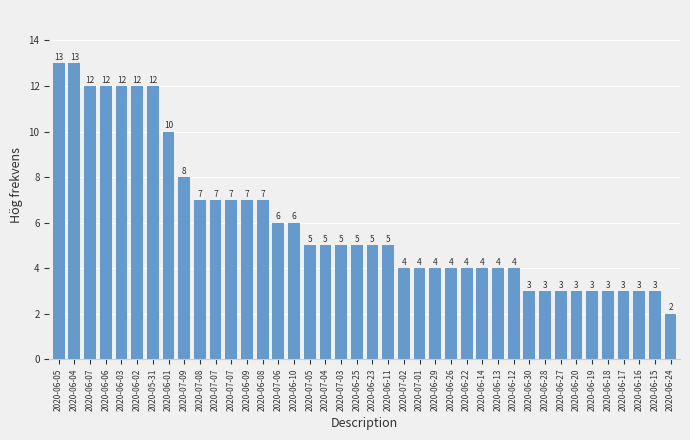

Reading right to left, extract all data points from this chart.

2020-06-24=2	2020-06-15=3	2020-06-16=3	2020-06-17=3	2020-06-18=3	2020-06-19=3	2020-06-20=3	2020-06-27=3	2020-06-28=3	2020-06-30=3	2020-06-12=4	2020-06-13=4	2020-06-14=4	2020-06-22=4	2020-06-26=4	2020-06-29=4	2020-07-01=4	2020-07-02=4	2020-06-11=5	2020-06-23=5	2020-06-25=5	2020-07-03=5	2020-07-04=5	2020-07-05=5	2020-06-10=6	2020-07-06=6	2020-06-08=7	2020-06-09=7	2020-07-07=7	2020-07-07=7	2020-07-08=7	2020-07-09=8	2020-06-01=10	2020-05-31=12	2020-06-02=12	2020-06-03=12	2020-06-06=12	2020-06-07=12	2020-06-04=13	2020-06-05=13